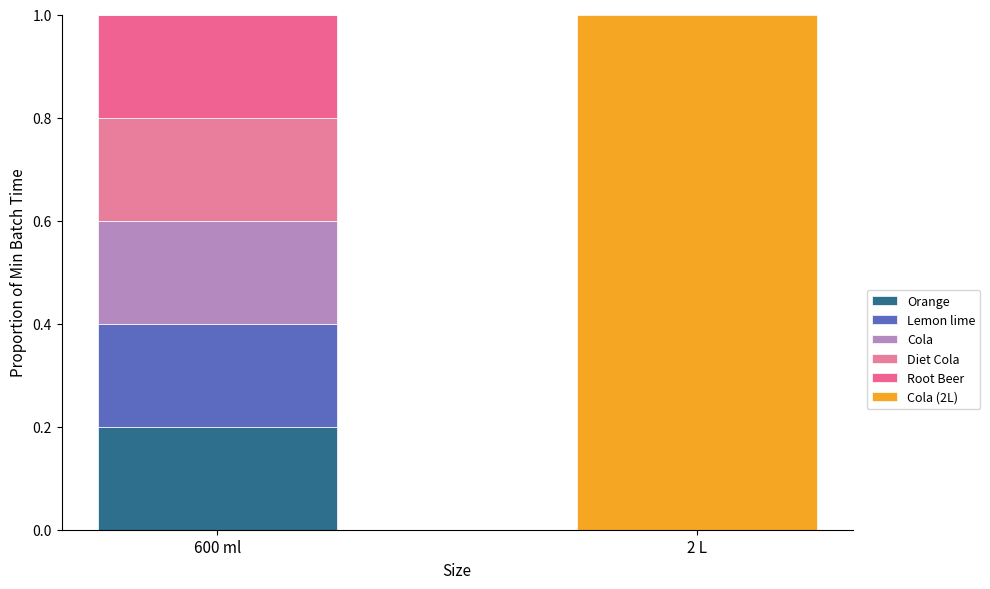

How many series are shown in this chart?

6